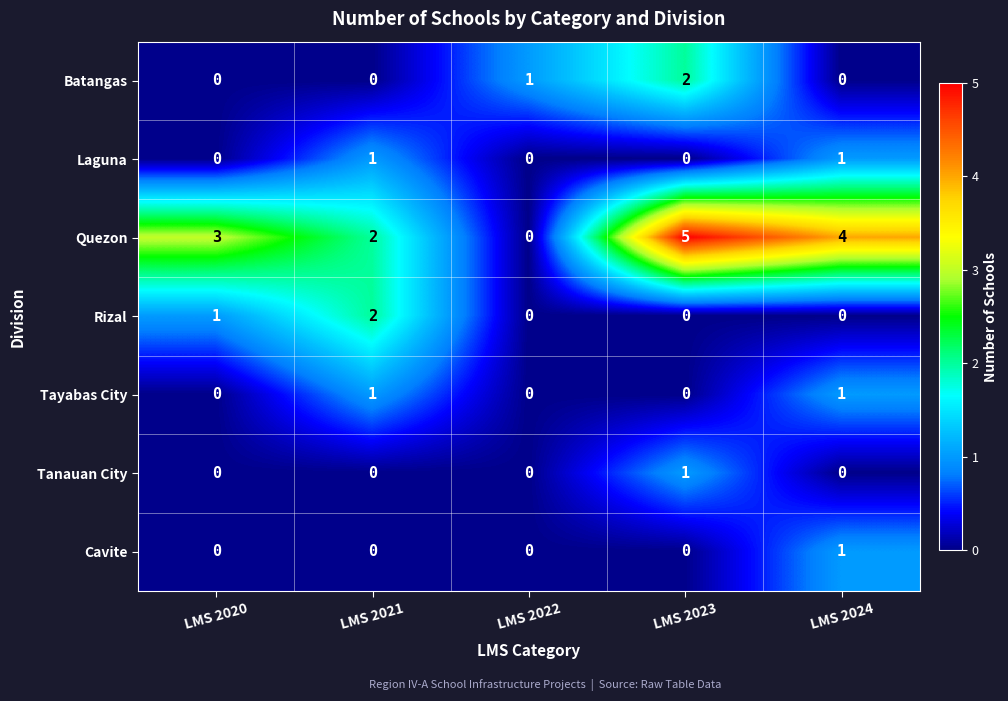

Which series has the widest spread of values?

Quezon